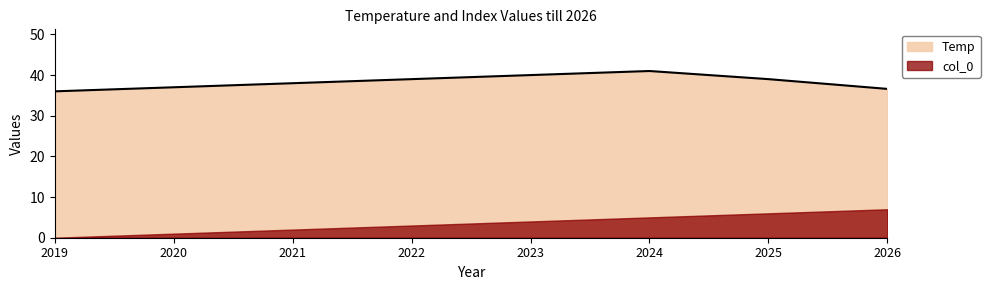

Which has a higher value, 2020 or 2026?

2020